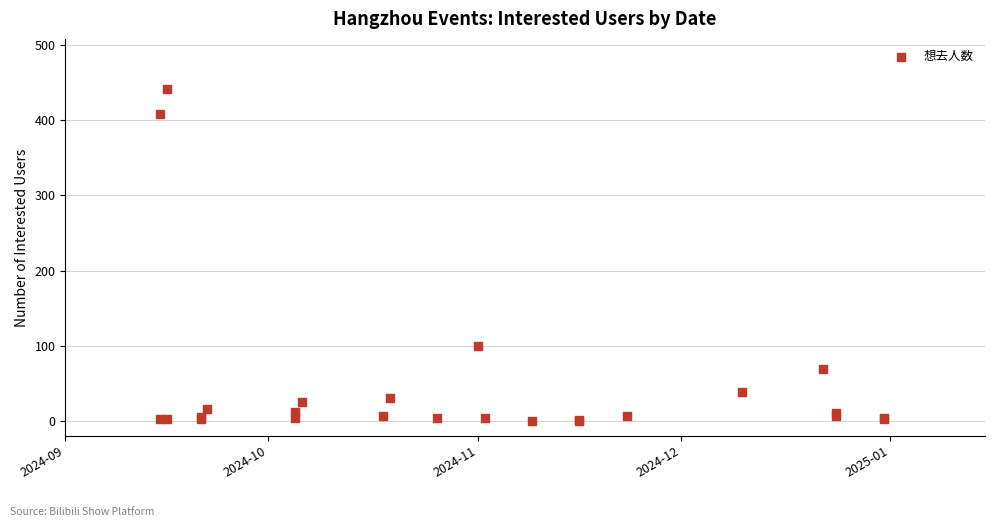

What Y value in the scatter plot is closest to 221?

99